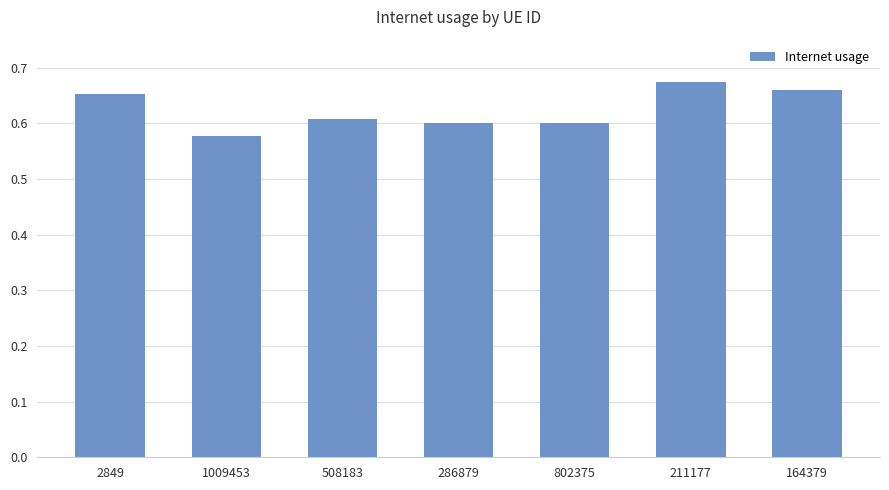

Where is the data nearest to the value 0?

1009453